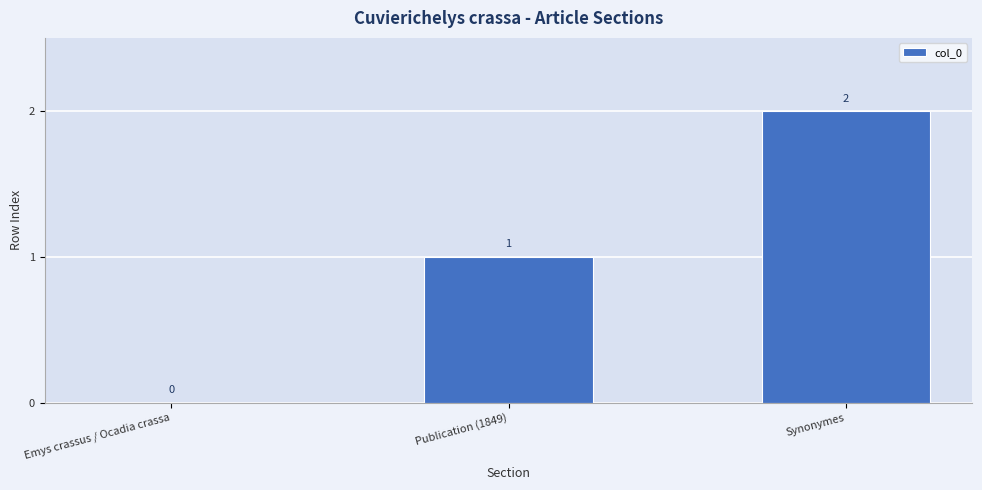

True or false: the data shows 2 at Publication (1849).

False